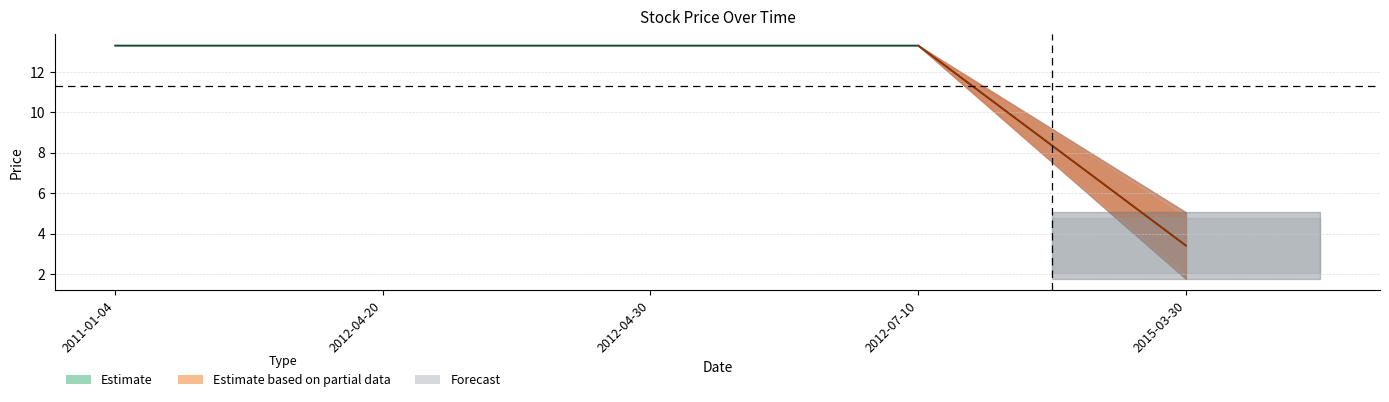

What is the sum of all High values?

58.0